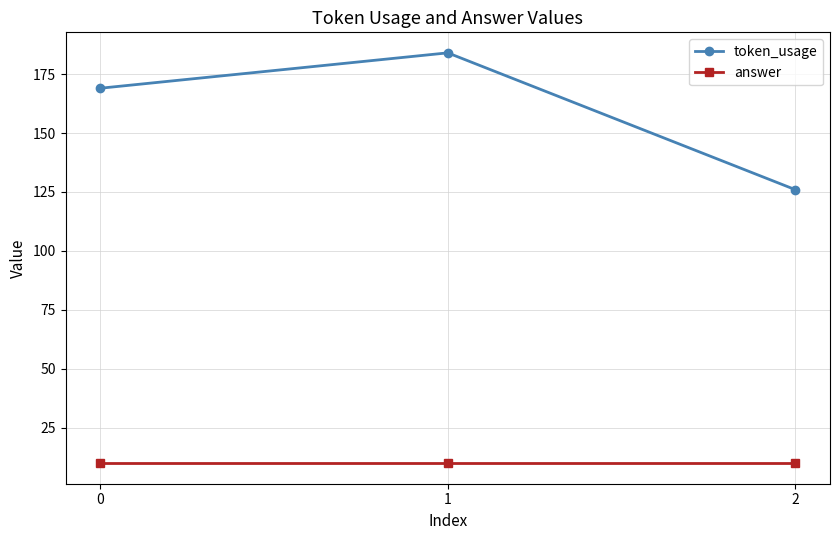

What is the approximate value of token_usage at 0?

169